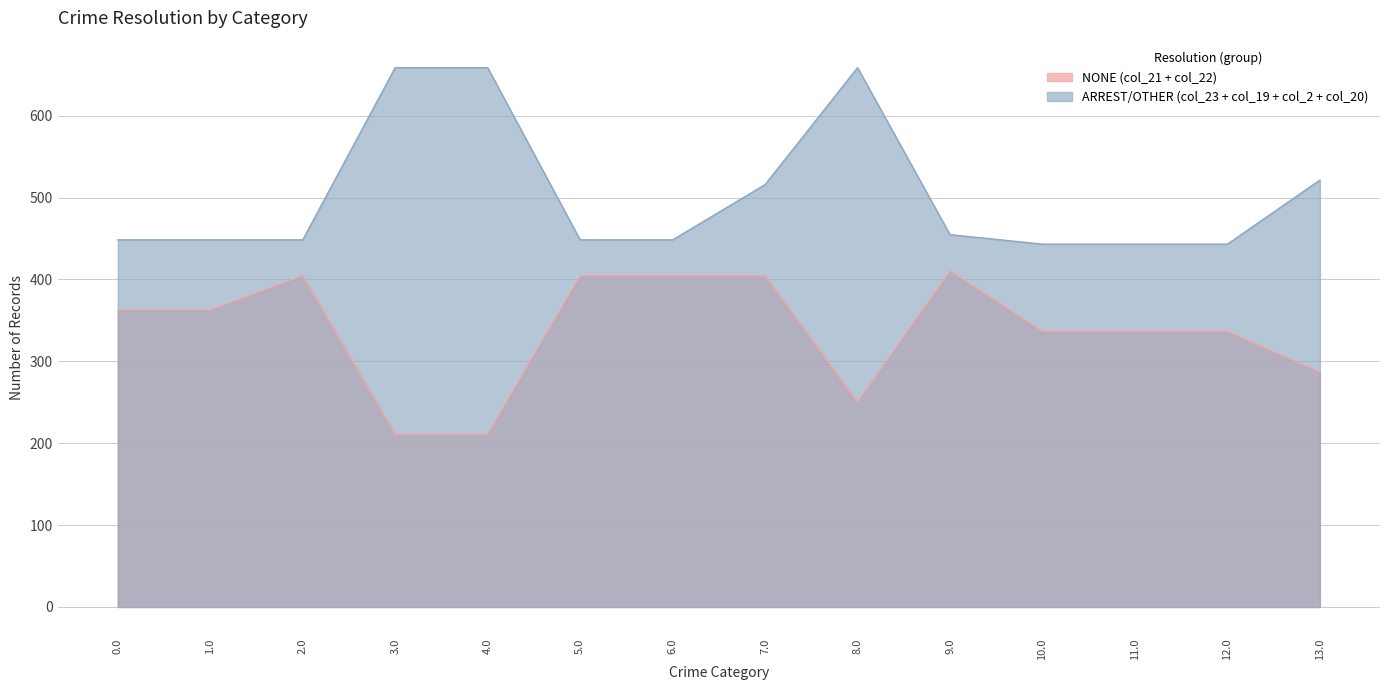

Does the chart have visible grid lines?

Yes